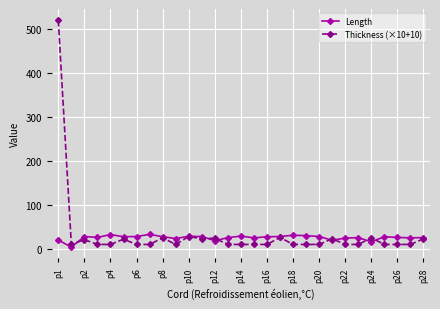

Which series has the largest total across all categories?

Thickness (×10+10)